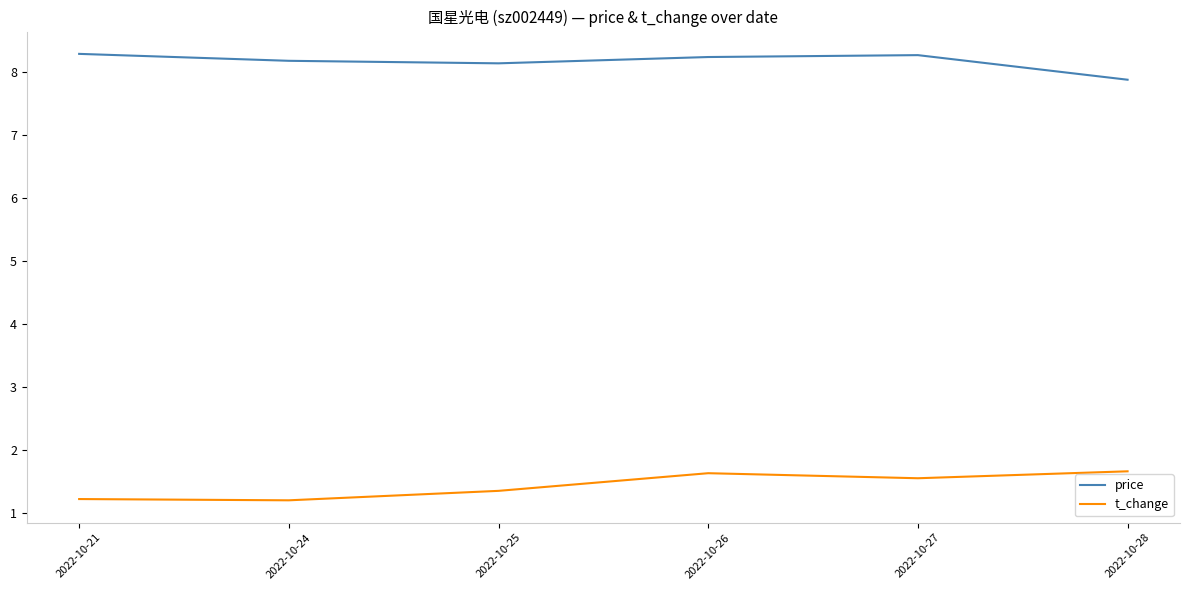

How many interior local peaks does the price series have?

1